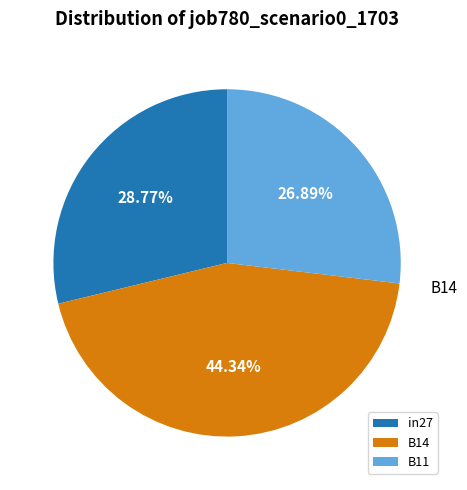

Is it true that B11 is 19% of the pie?

False